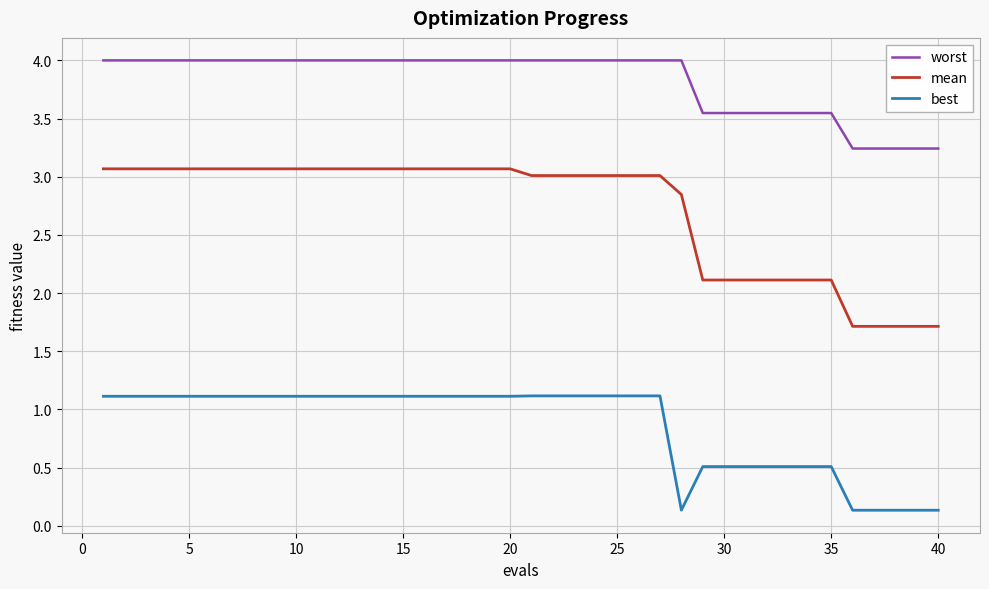

Does the chart have visible grid lines?

Yes